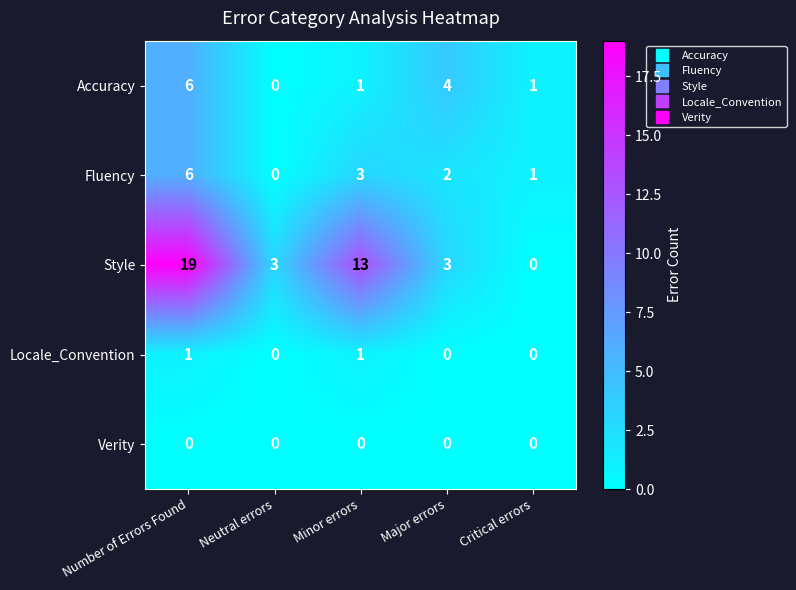

What is the spread (max minus min) of values at Minor errors?

13